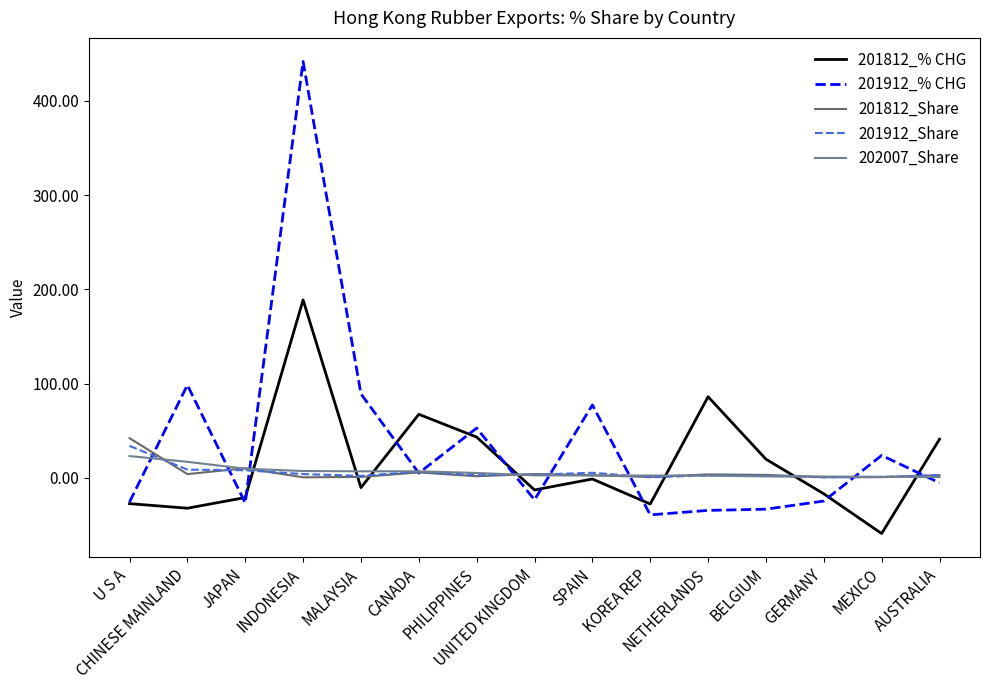

Which series has the largest total across all categories?

201912_% CHG